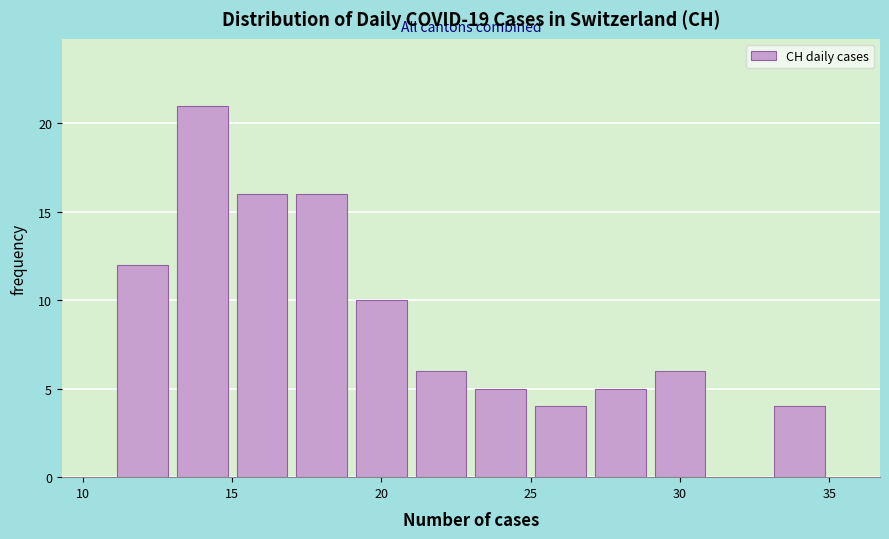

How tall is the bar that spans 27 to 29 on the x-axis? The values are not printed on the chart, so give them approximately, as read against the axis.

5